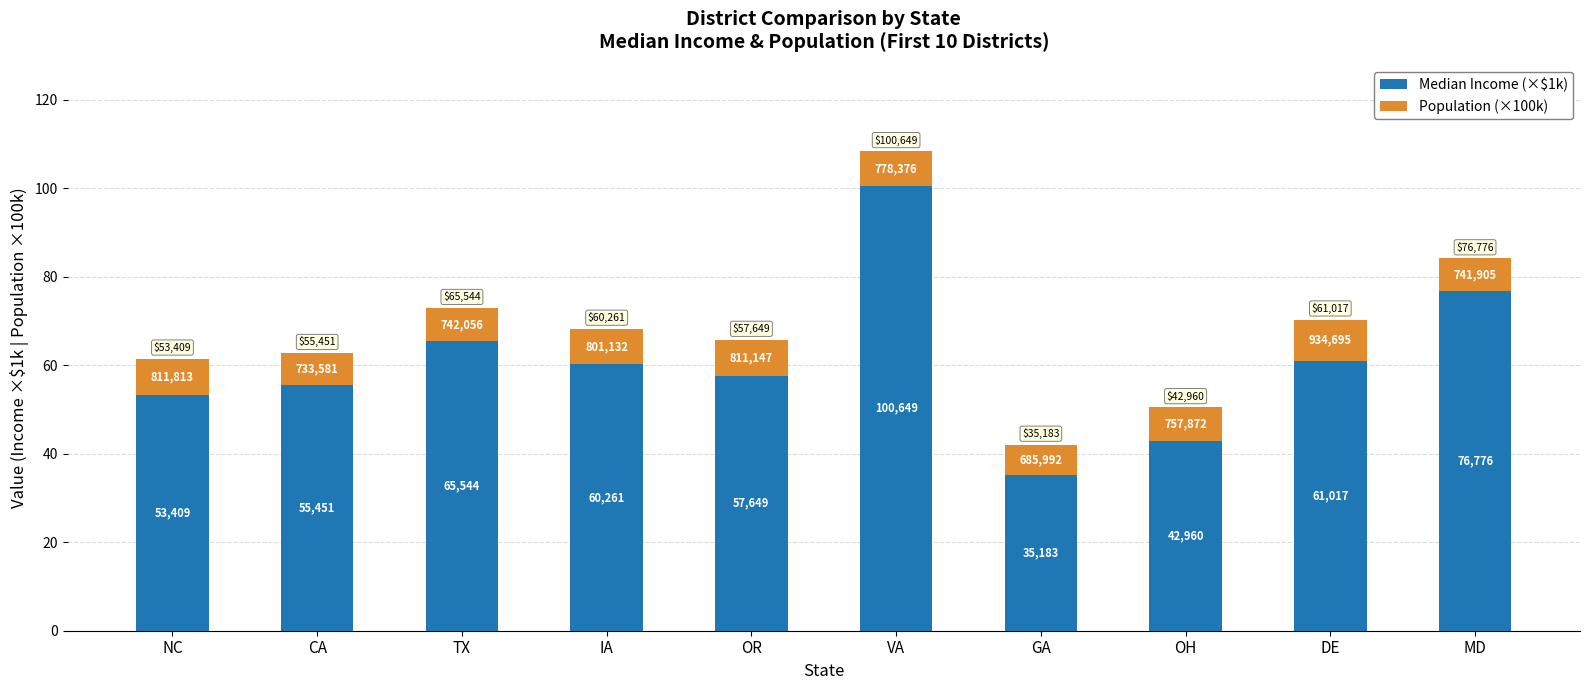

At which label does Median Income (×$1k) reach its peak?

VA